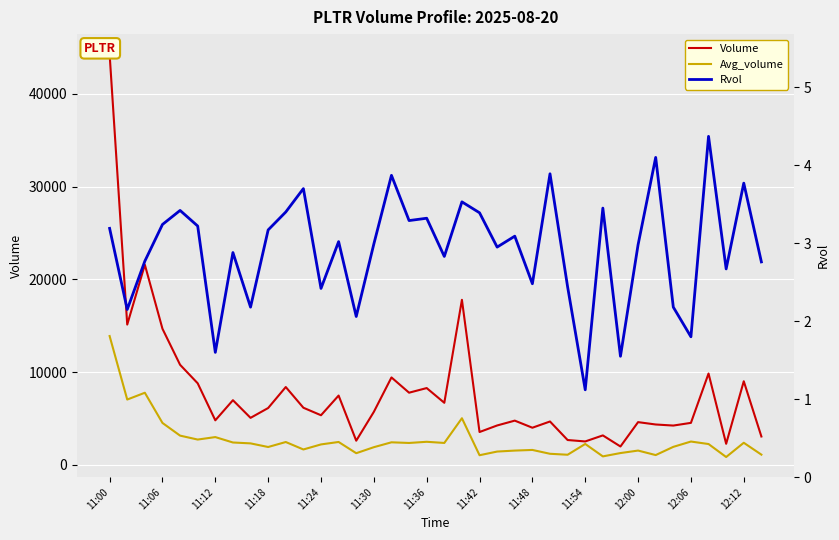

Which category has the highest value in the Avg_volume series?

11:00